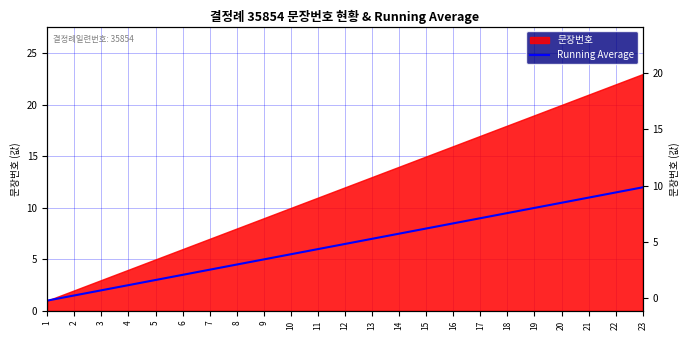

True or false: the data shows 13.0 at 18.

False